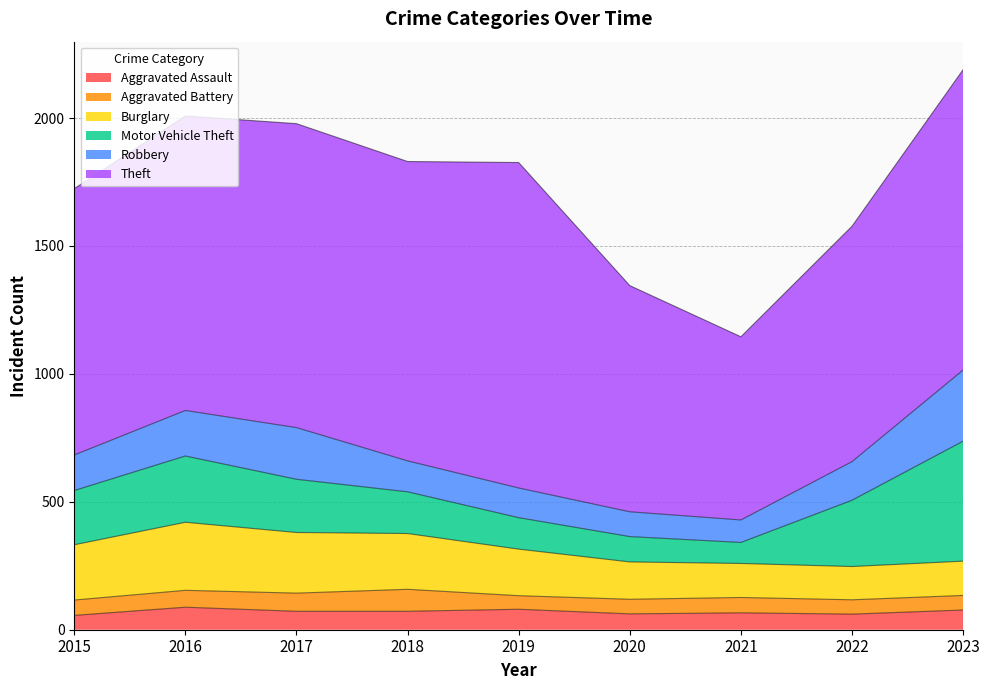

At which category does Aggravated Battery reach its first local valley?

2019